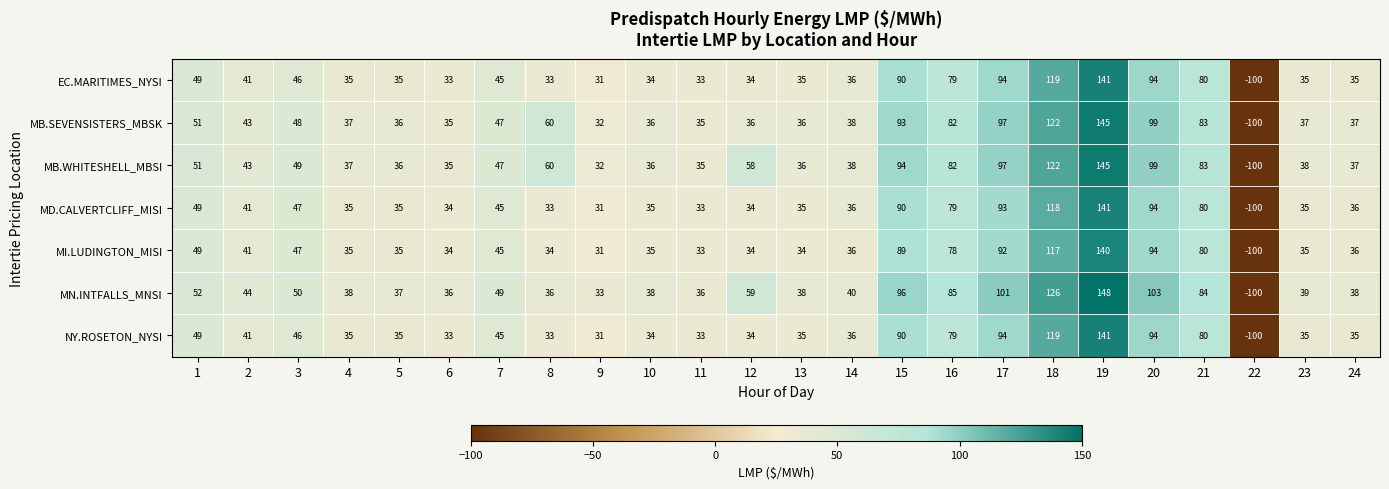

At which label does MD.CALVERTCLIFF_MISI reach its peak?

19